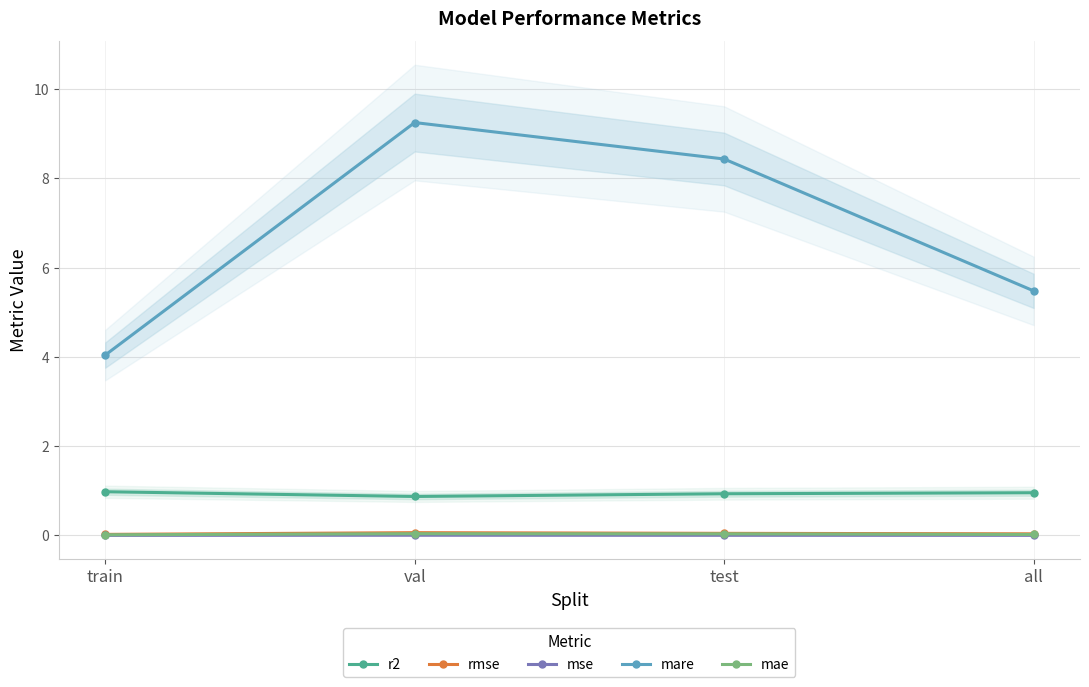

What is the value of the mare point at the 4th from the left?

5.5